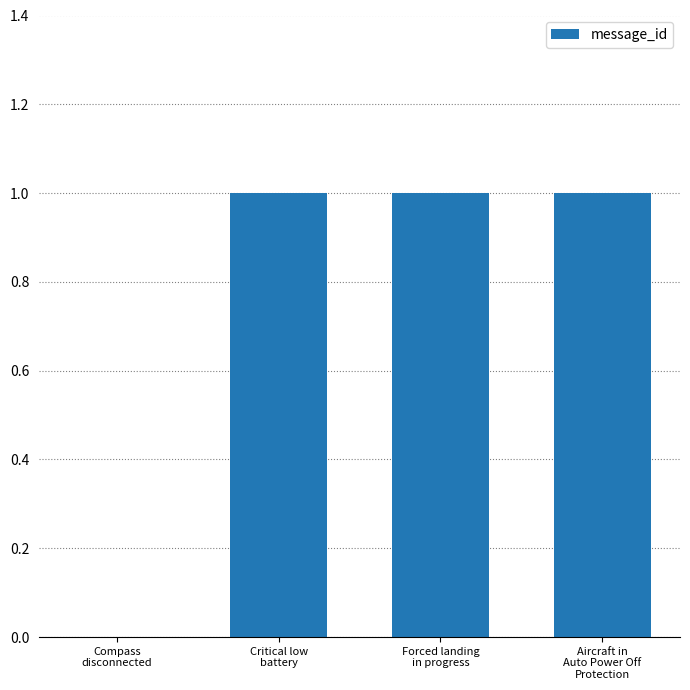

What is the greatest value displayed?

1